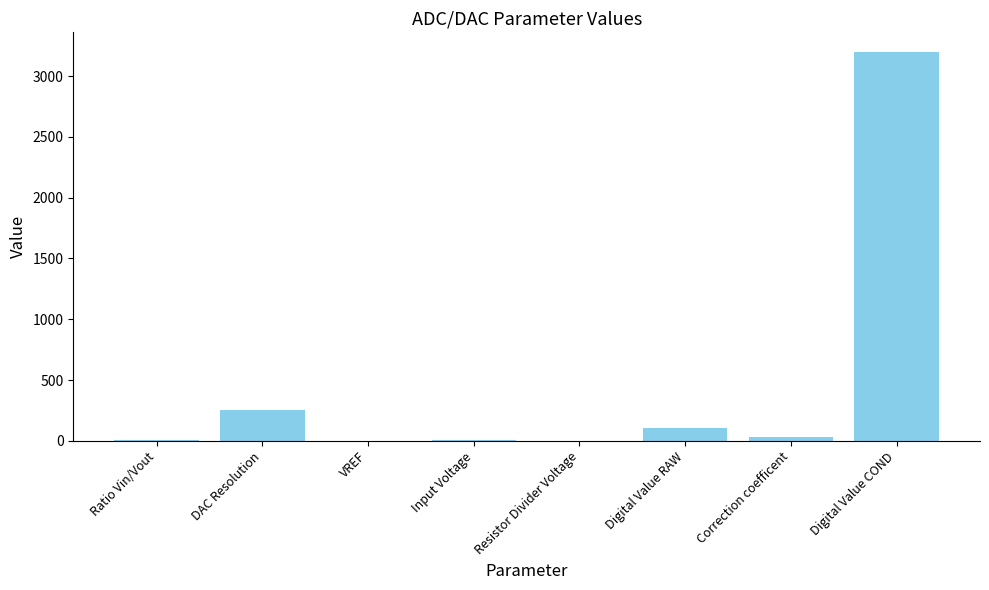

Where is the data nearest to the value 1600?

DAC Resolution